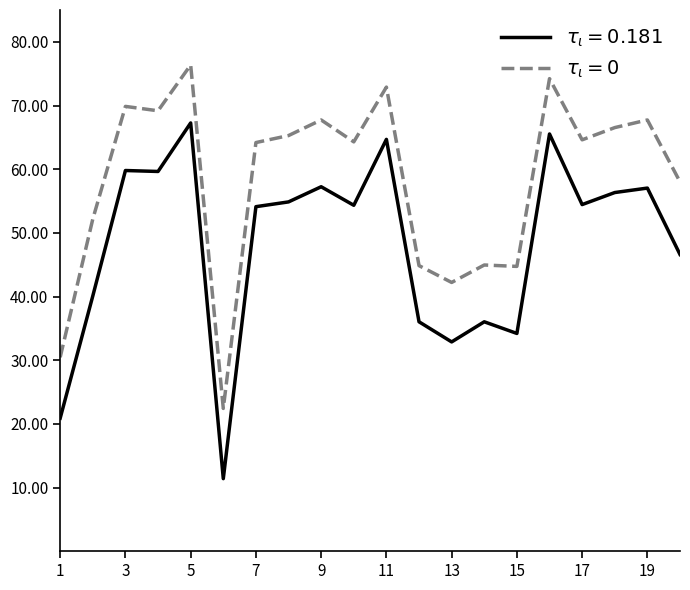

What is the smallest value displayed?

11.4